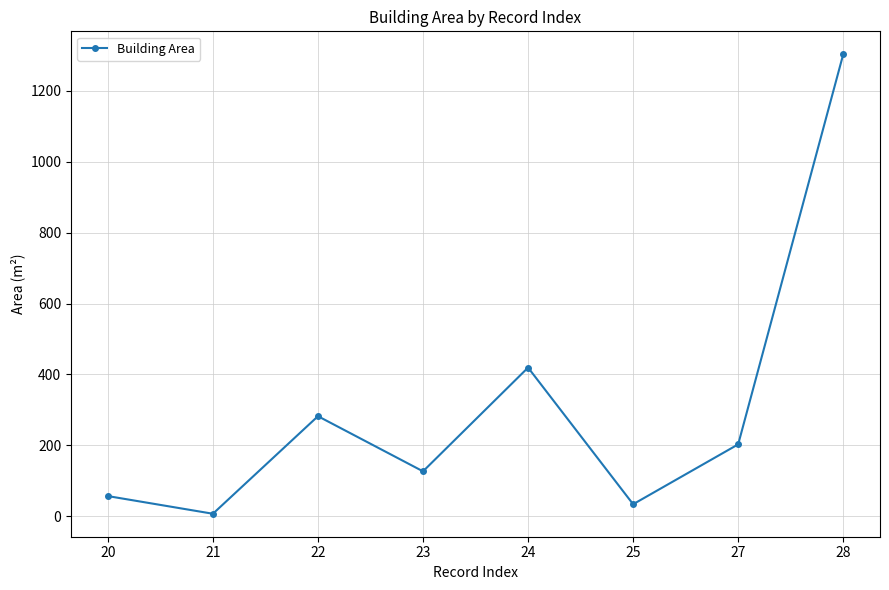

Where is the data nearest to the value 655?

24